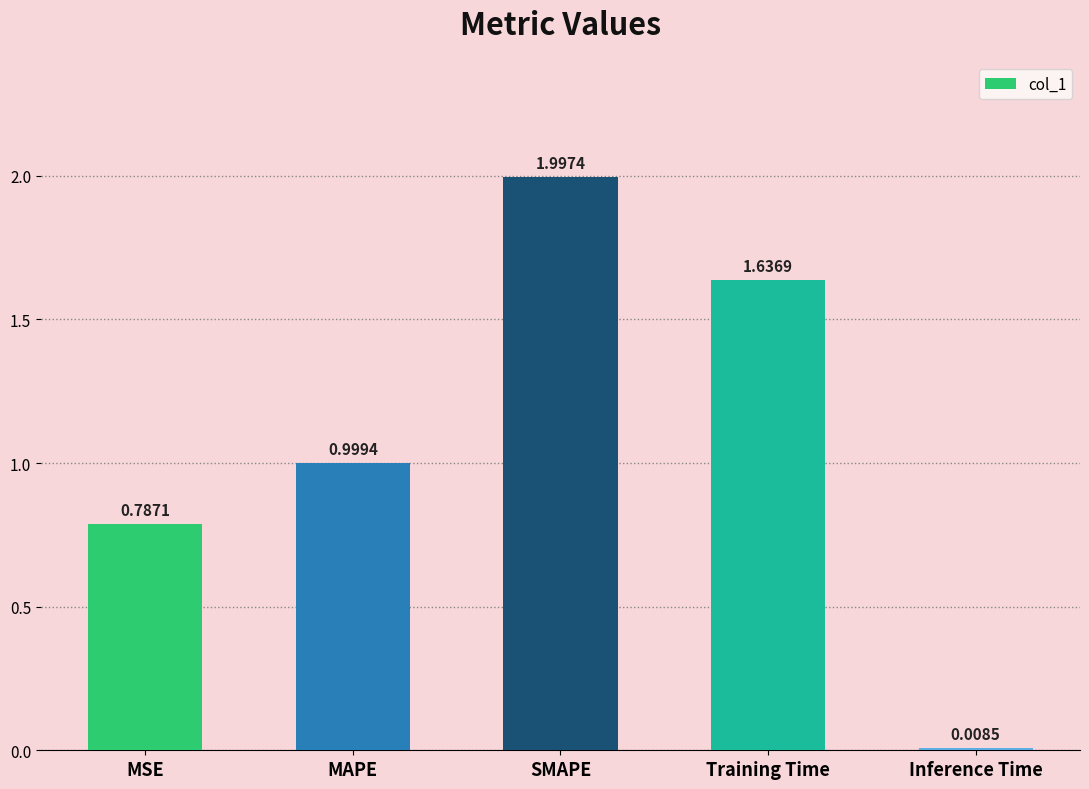

What is the sum of all values?

5.4